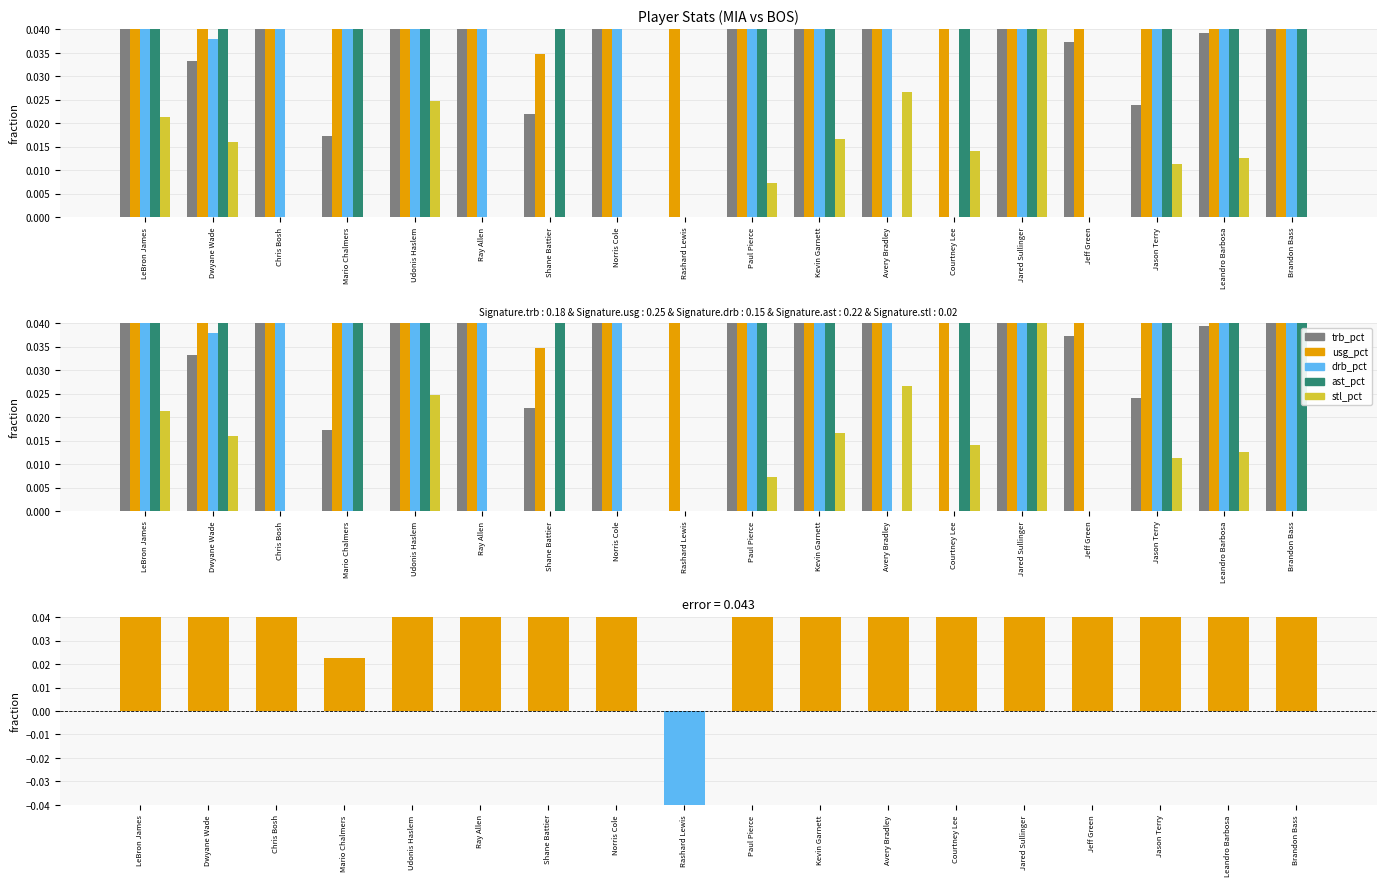

What value does the usg_pct series have at Avery Bradley?

0.1